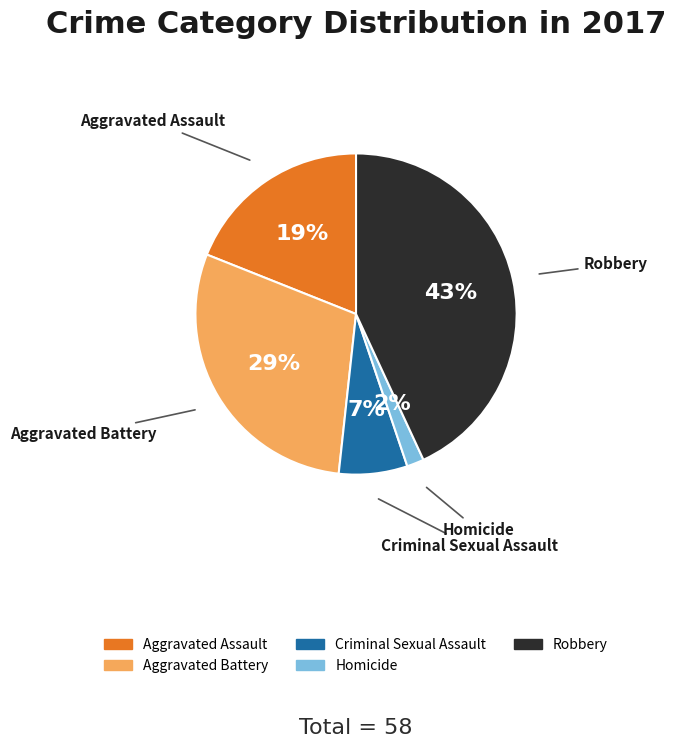

How many segments does this pie chart have?

5